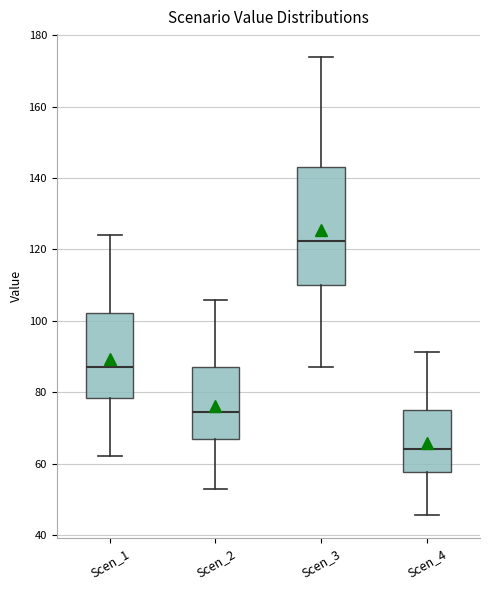

Where does the median line of the box for Scen_1 sit on the y-axis? The values are not printed on the chart, so give them approximately, as read against the axis.

88